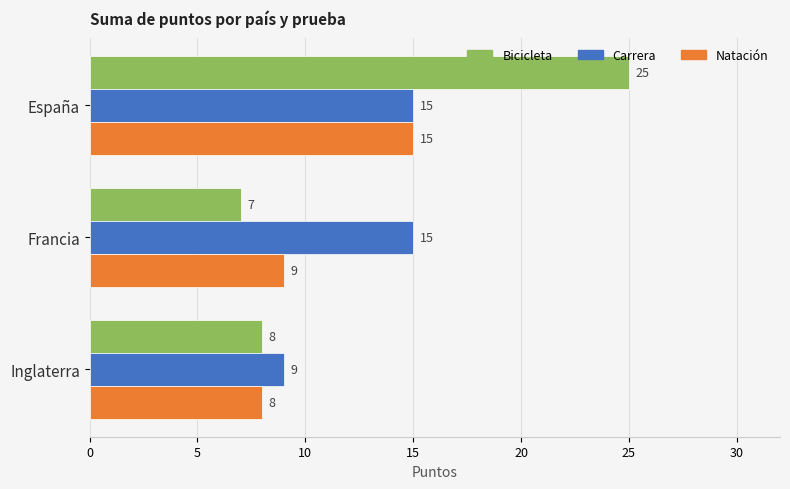

What is the difference between the maximum and minimum values in the Carrera series?

6